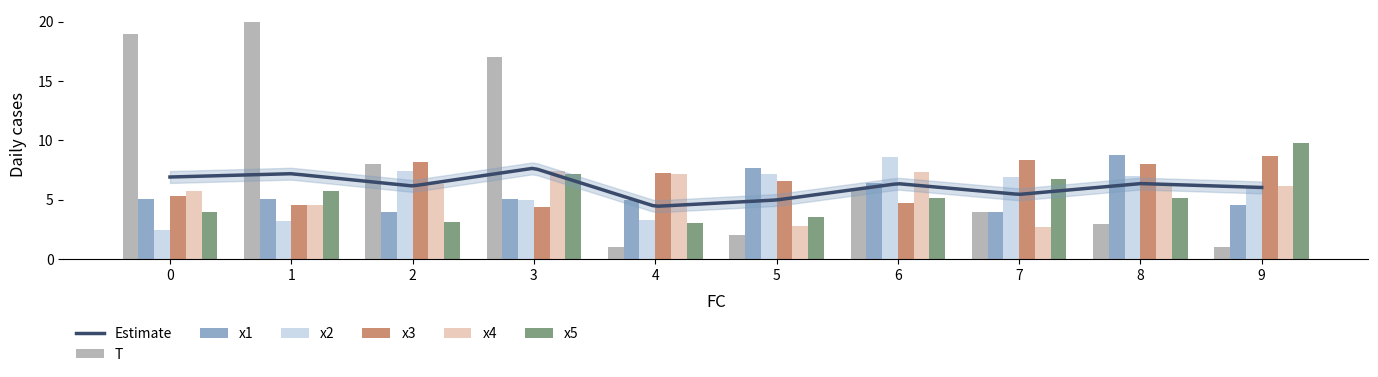

Where does the x5 series first go above 5?

1